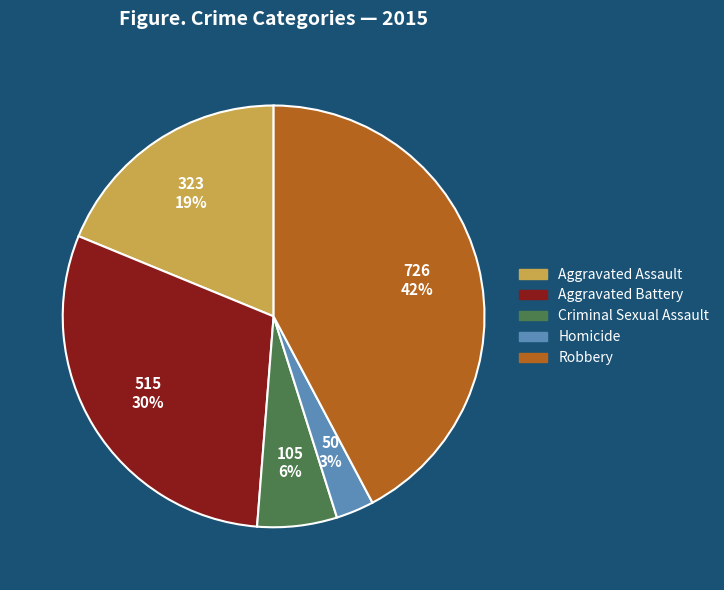

Which has a higher value, Criminal Sexual Assault or Homicide?

Criminal Sexual Assault